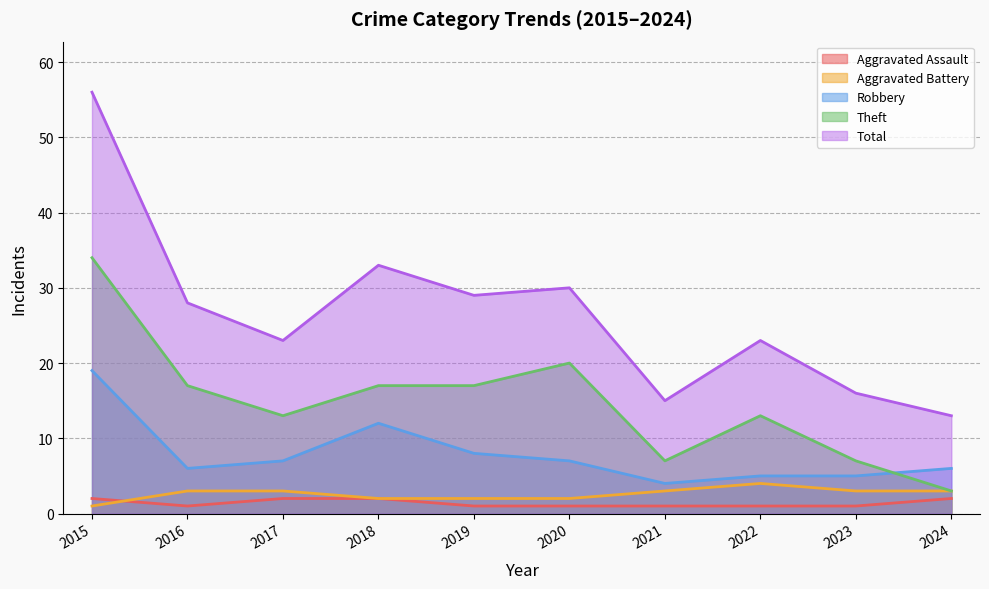

The value of Theft at 2022 is 4. True or false?

False